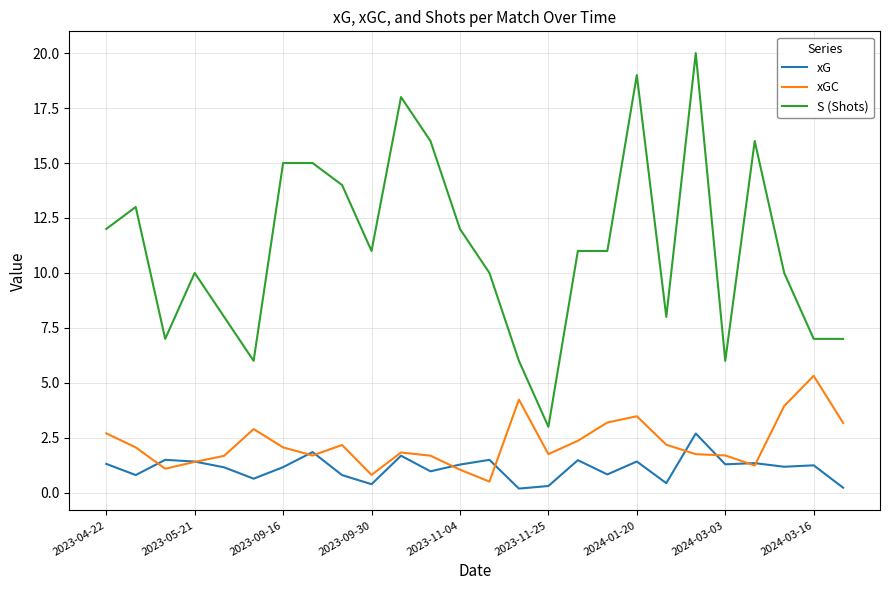

Which series has the largest total across all categories?

S (Shots)